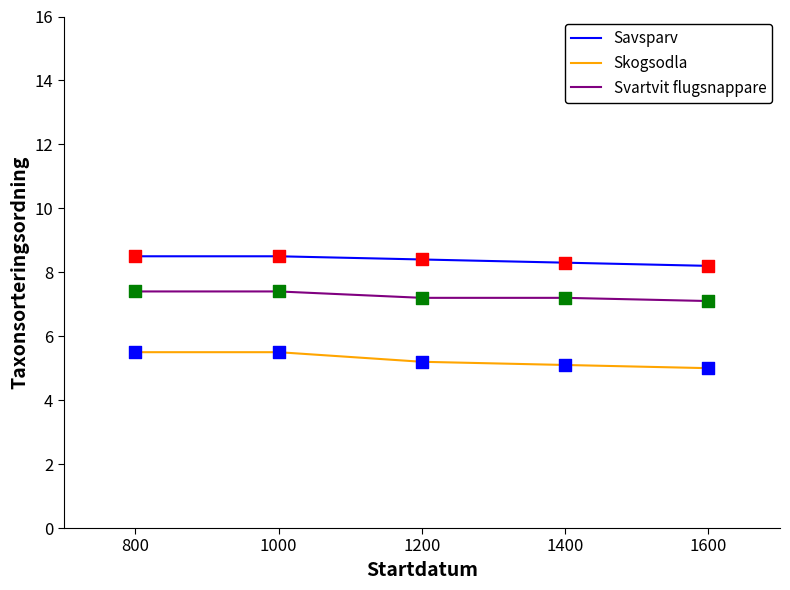

Is the value of Savsparv at 1200 greater than the value of Skogsodla at 1000?

Yes